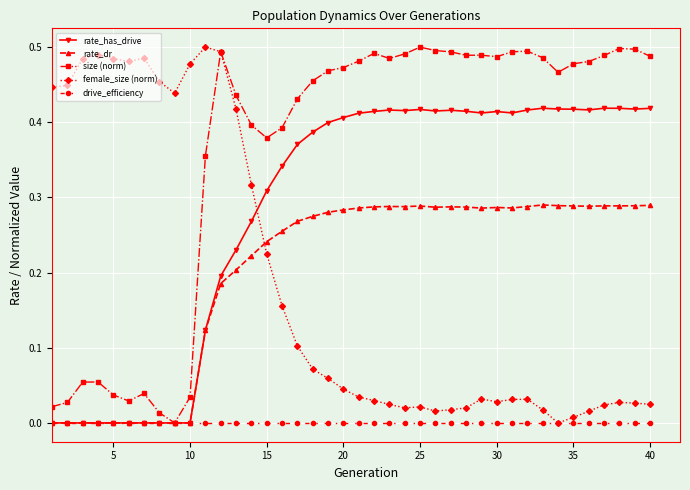

True or false: female_size (norm) has more than 0 points higher than both neighbors.

True